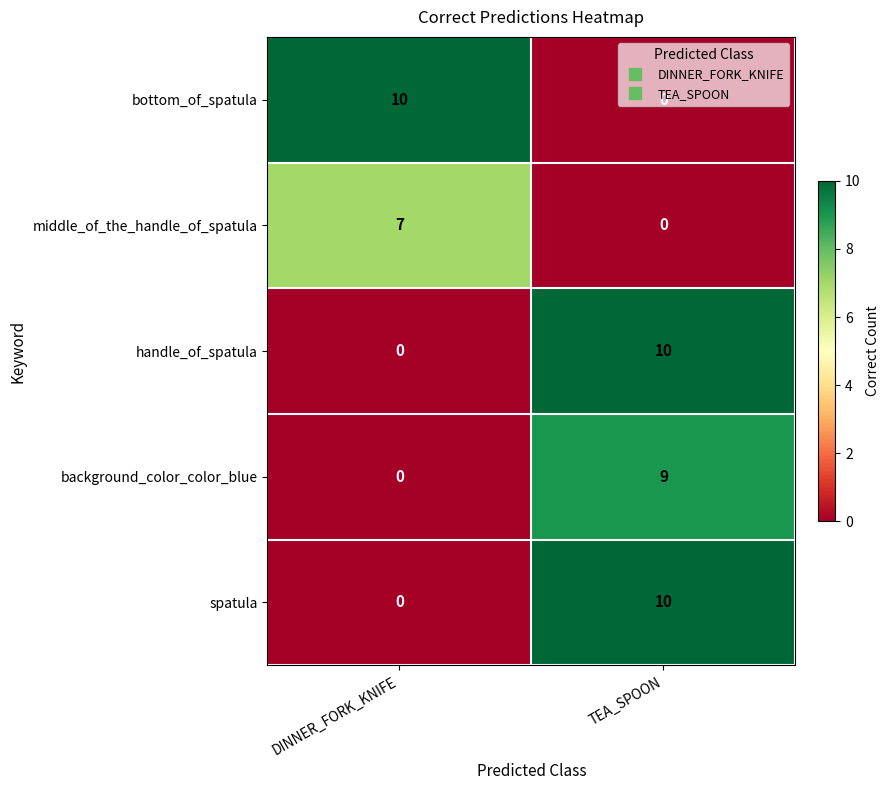

The middle_of_the_handle_of_spatula series shows 13 at DINNER_FORK_KNIFE. True or false?

False